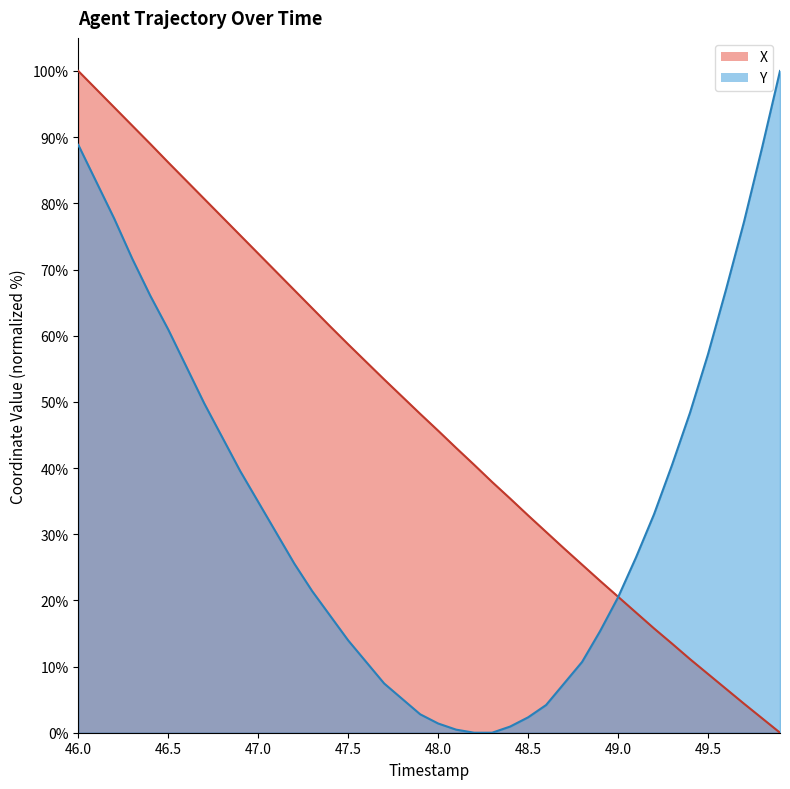

Which series has the largest total across all categories?

X